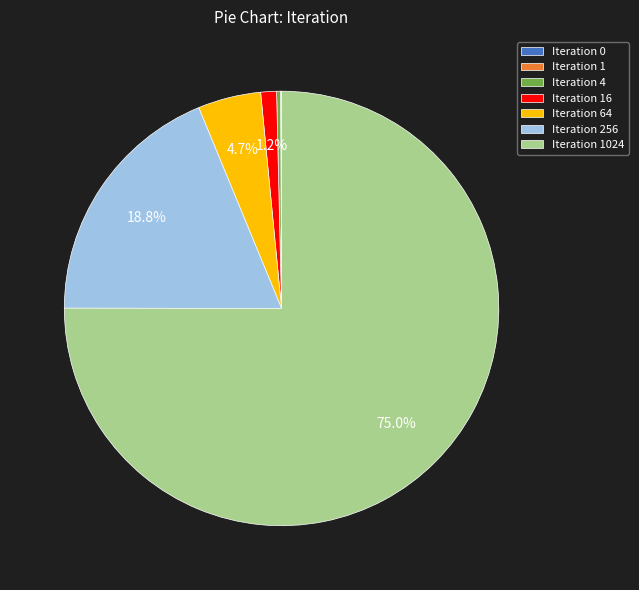

To the nearest percent, what is the average slice percentage?

14%